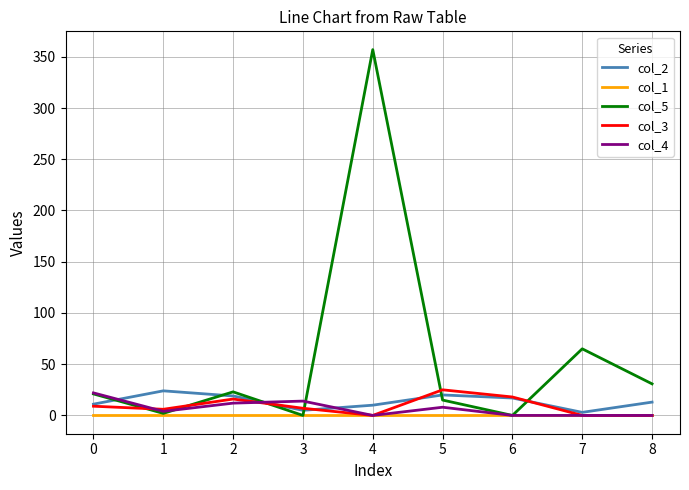

True or false: col_3 and col_5 cross at least once.

True